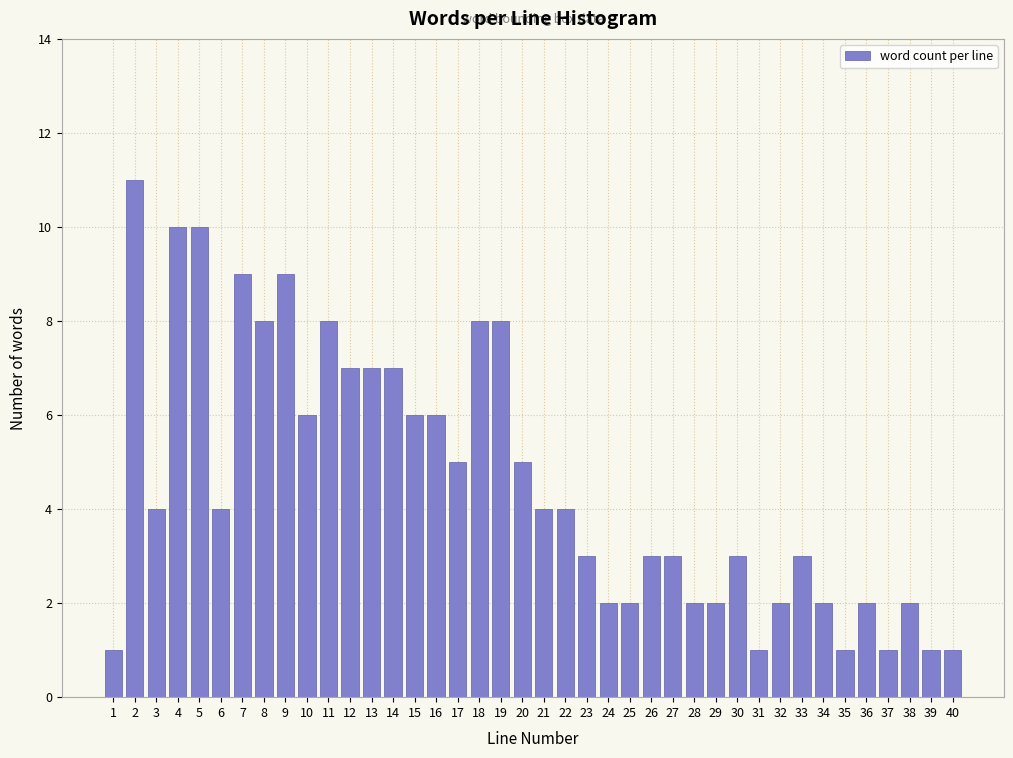

Which has a higher value, 22 or 15?

15